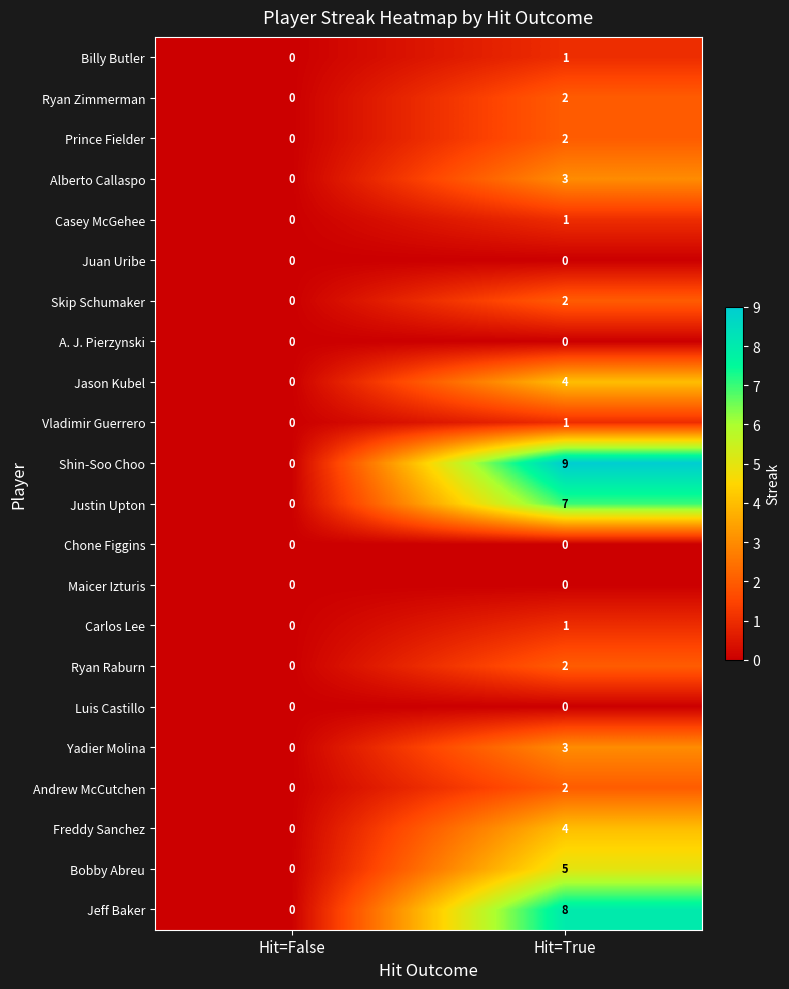

Is the value of Bobby Abreu at Hit=True greater than the value of Freddy Sanchez at Hit=False?

Yes